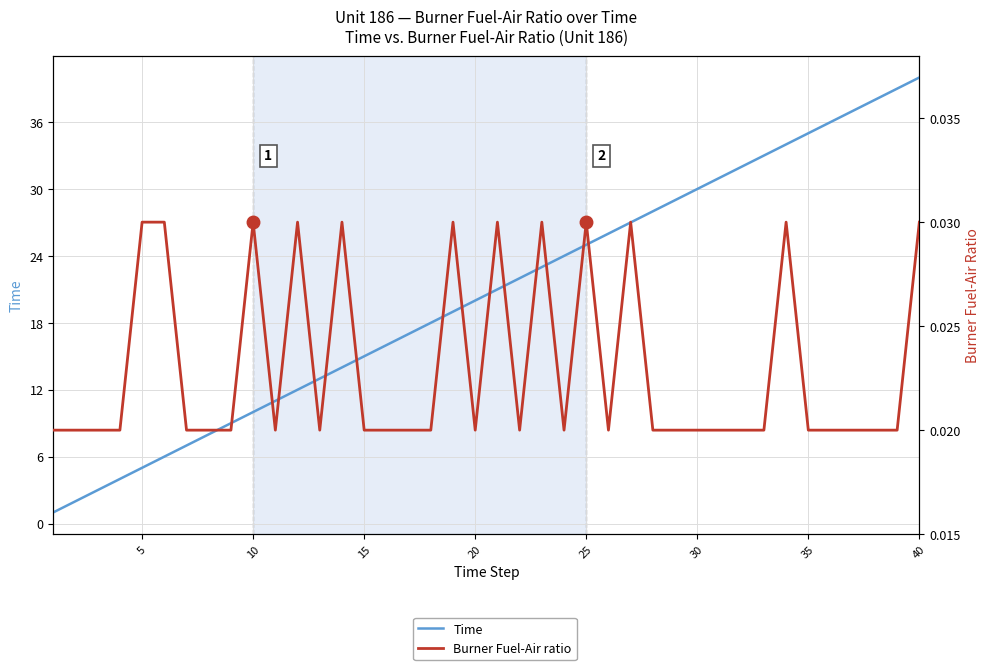

Reading left to right, list all the values displayed in this chart.

Time: 1.0	2.0	3.0	4.0	5.0	6.0	7.0	8.0	9.0	10.0	11.0	12.0	13.0	14.0	15.0	16.0	17.0	18.0	19.0	20.0	21.0	22.0	23.0	24.0	25.0	26.0	27.0	28.0	29.0	30.0	31.0	32.0	33.0	34.0	35.0	36.0	37.0	38.0	39.0	40.0
Burner Fuel-Air ratio: 0.0	0.0	0.0	0.0	0.0	0.0	0.0	0.0	0.0	0.0	0.0	0.0	0.0	0.0	0.0	0.0	0.0	0.0	0.0	0.0	0.0	0.0	0.0	0.0	0.0	0.0	0.0	0.0	0.0	0.0	0.0	0.0	0.0	0.0	0.0	0.0	0.0	0.0	0.0	0.0